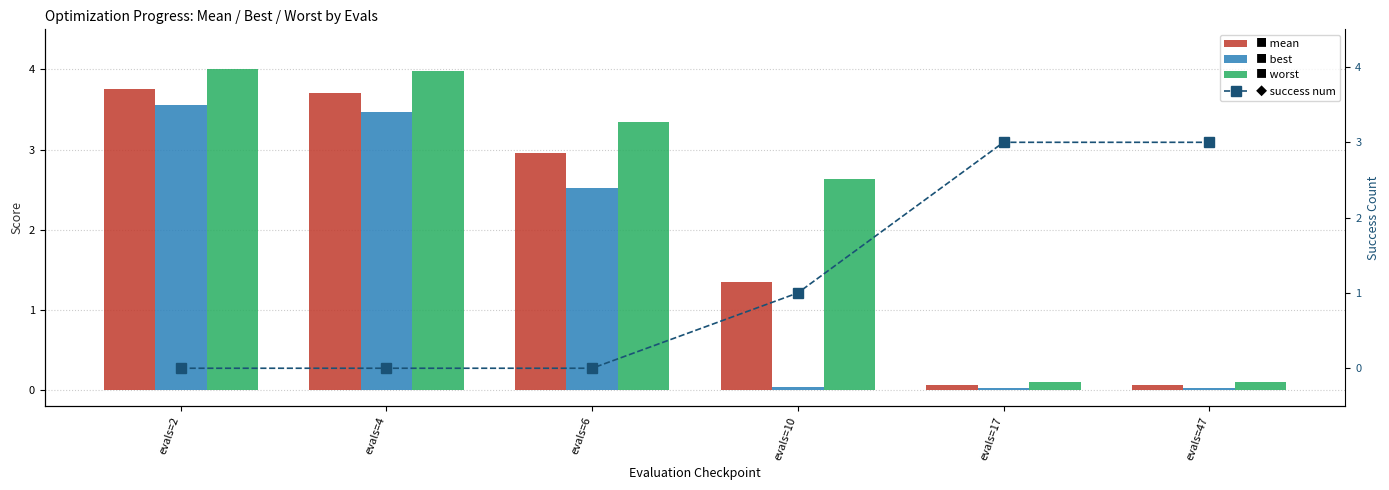

Which category has the lowest value in the success num series?

evals=2